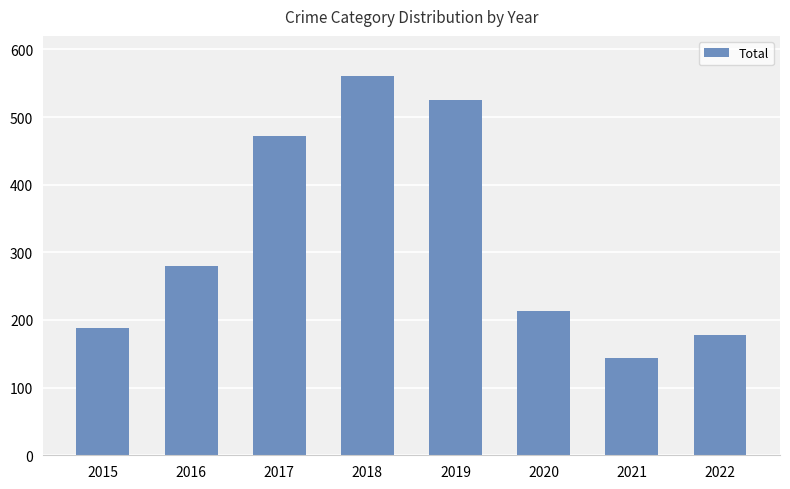

List the labels in order of value, smallest first.

2021, 2022, 2015, 2020, 2016, 2017, 2019, 2018